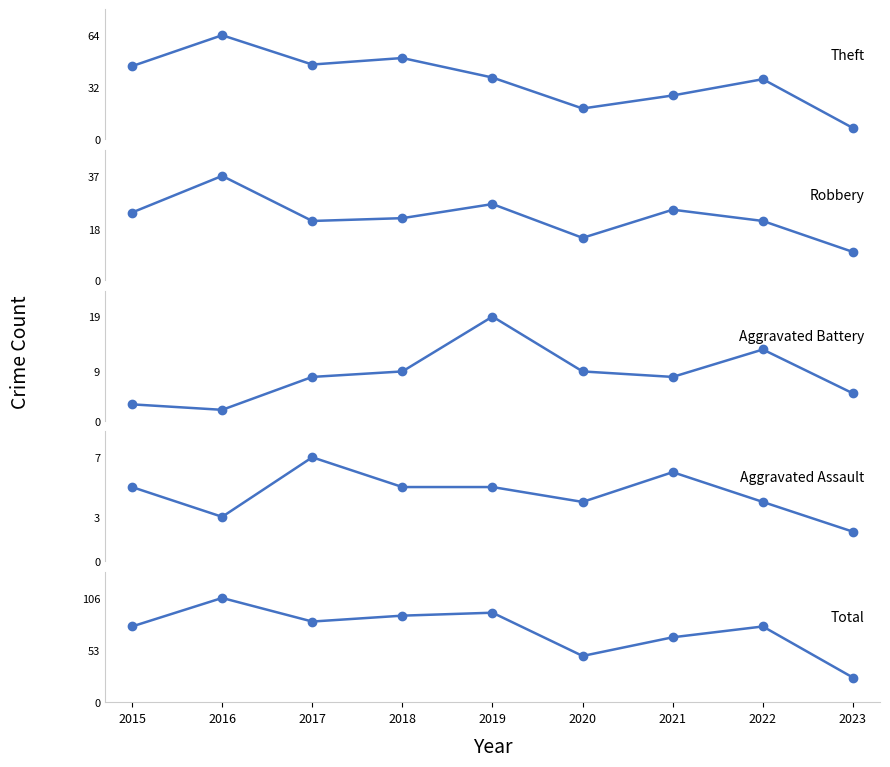

What are all the series names shown in the legend?

Theft, Robbery, Aggravated Battery, Aggravated Assault, Total